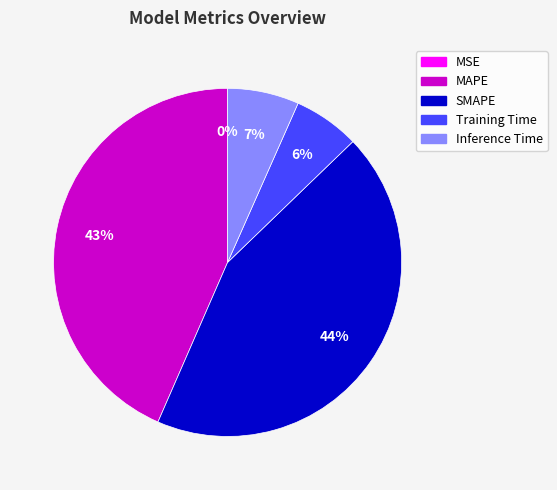

Does Training Time account for over 50% of the chart?

No